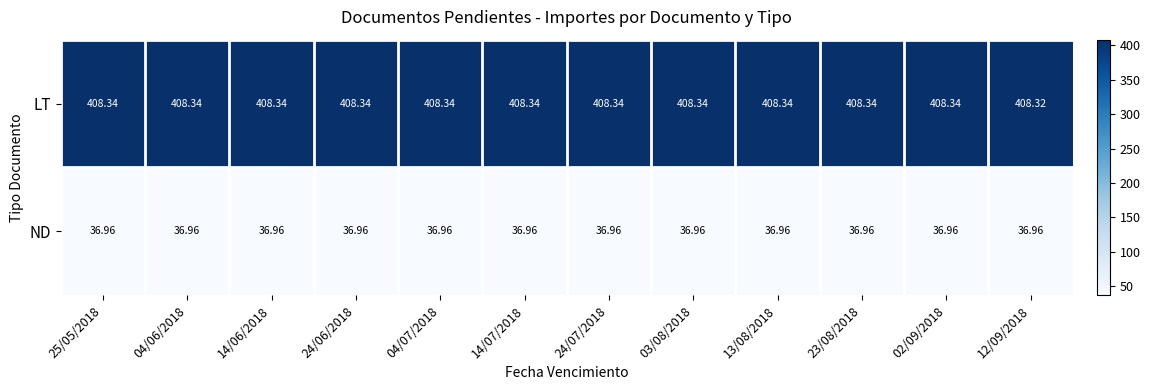

Rank the series by their average value, from lowest to highest.

ND, LT